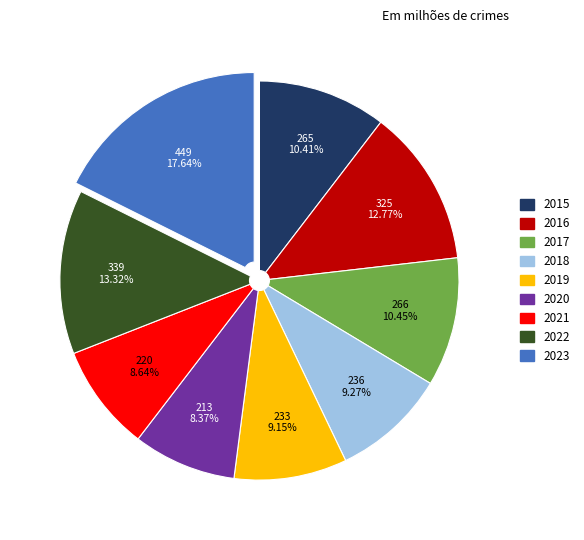

What percentage is the 2016 slice, to the nearest percent?

13%